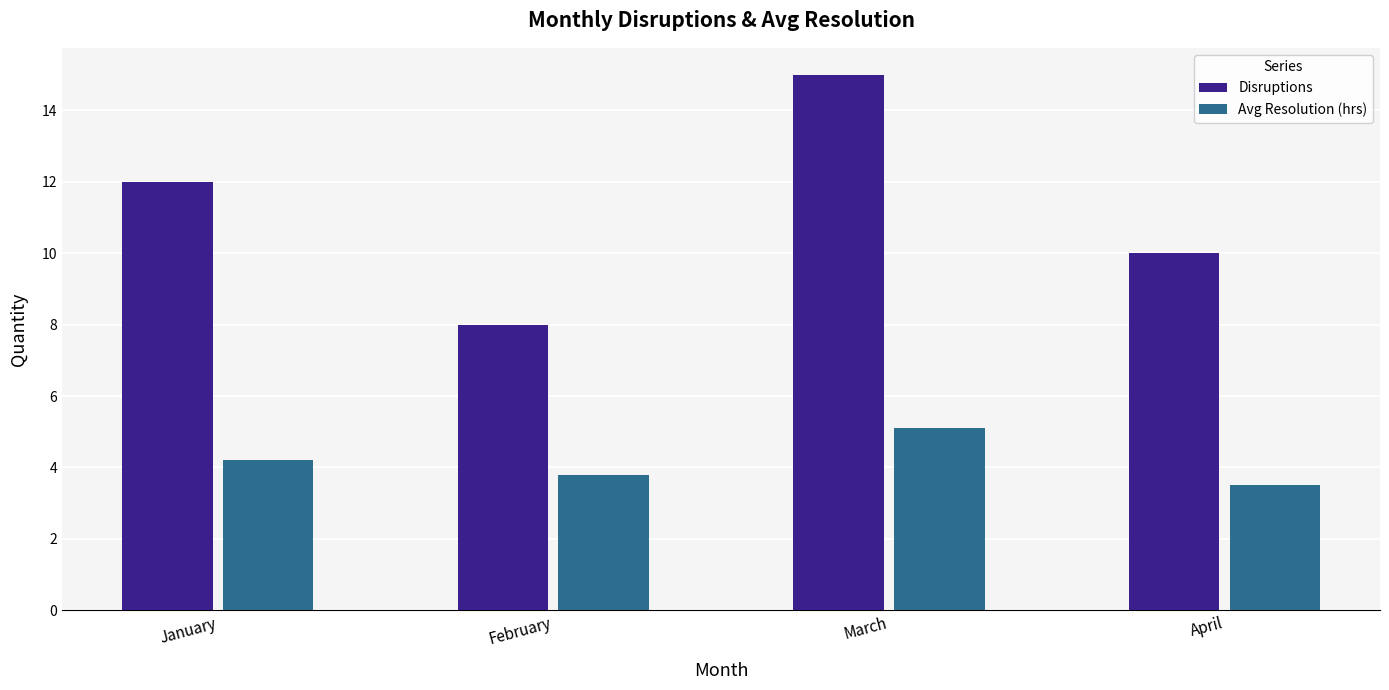

What value does the Avg Resolution (hrs) series have at January?

4.2